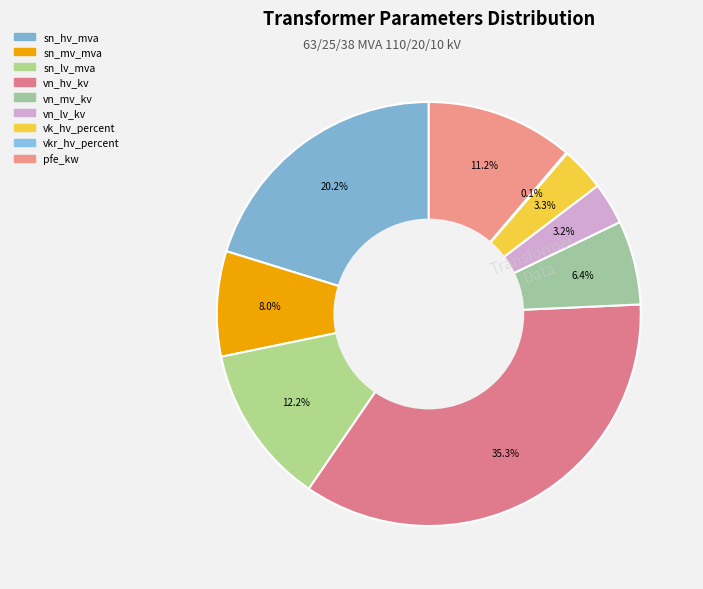

What is the change in value from sn_hv_mva to vk_hv_percent?

-52.6